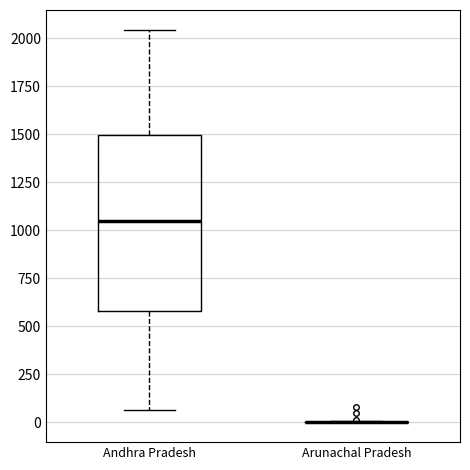

Where is the upper edge of the box for Andhra Pradesh on the y-axis? The values are not printed on the chart, so give them approximately, as read against the axis.

1500